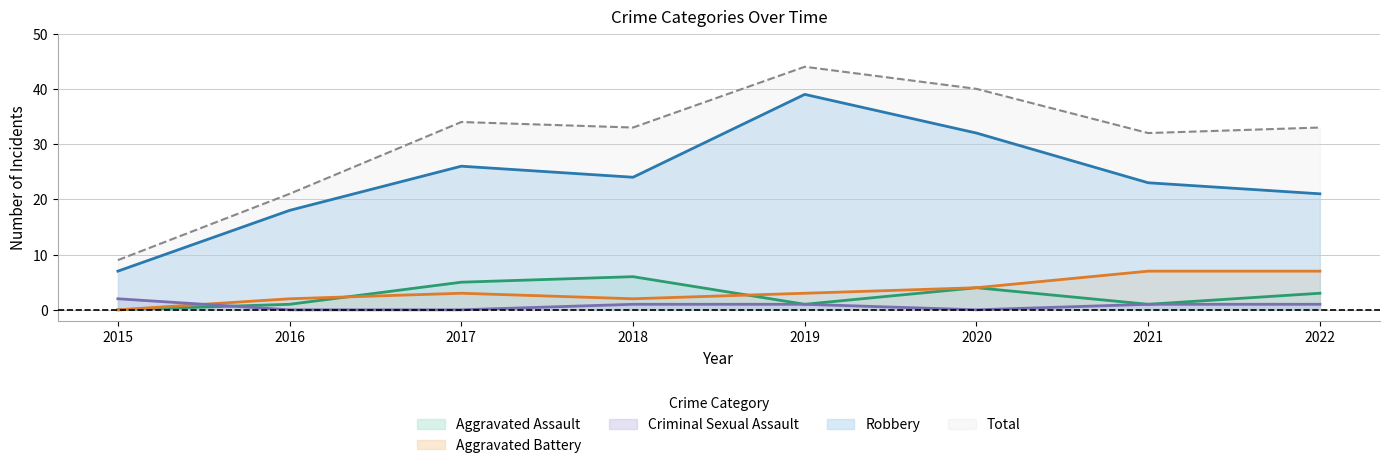

What is the difference between the maximum and second lowest values in the Aggravated Assault series?

5